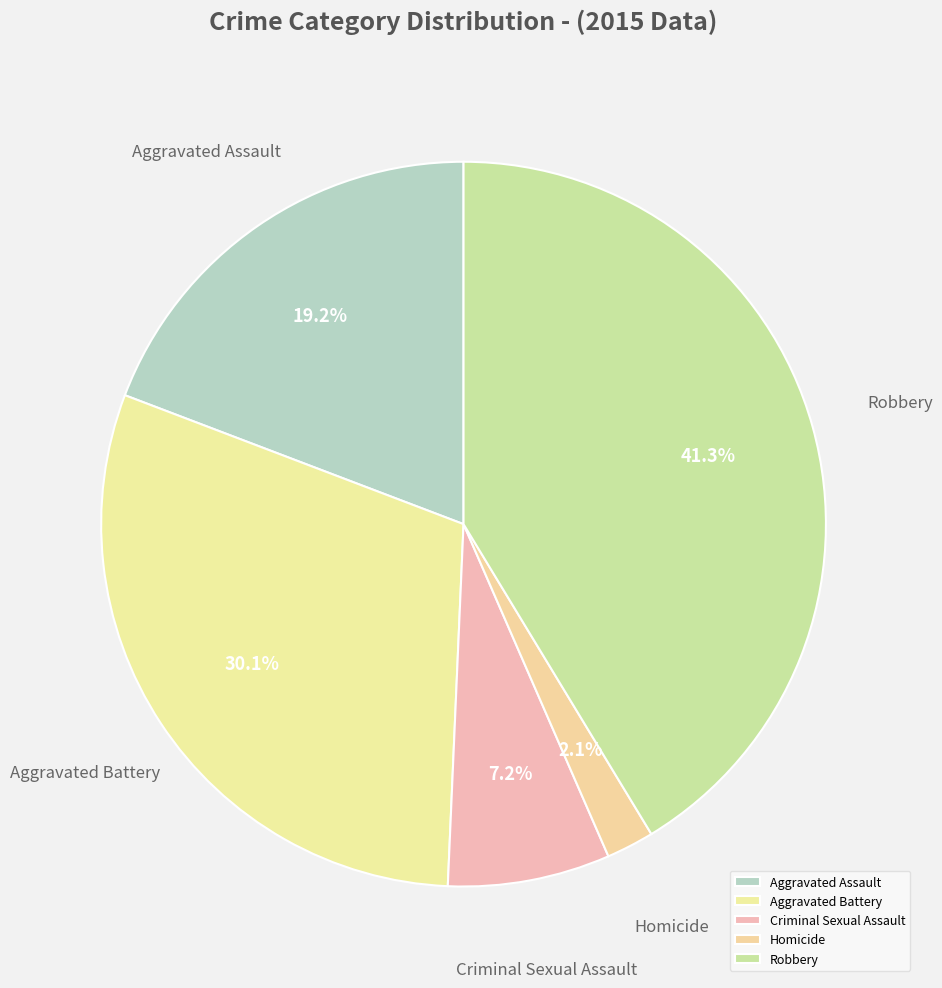

To the nearest percent, what is the combined percentage of Homicide and Aggravated Battery?

32%